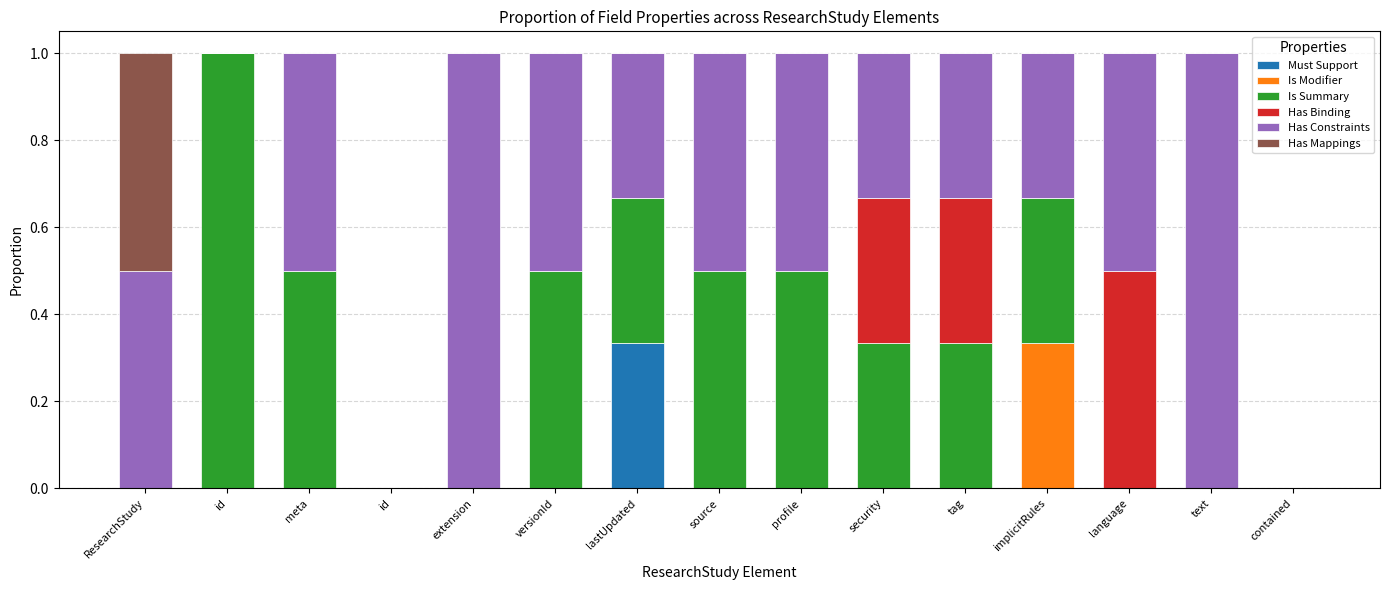

Which category has the highest value in the Must Support series?

lastUpdated